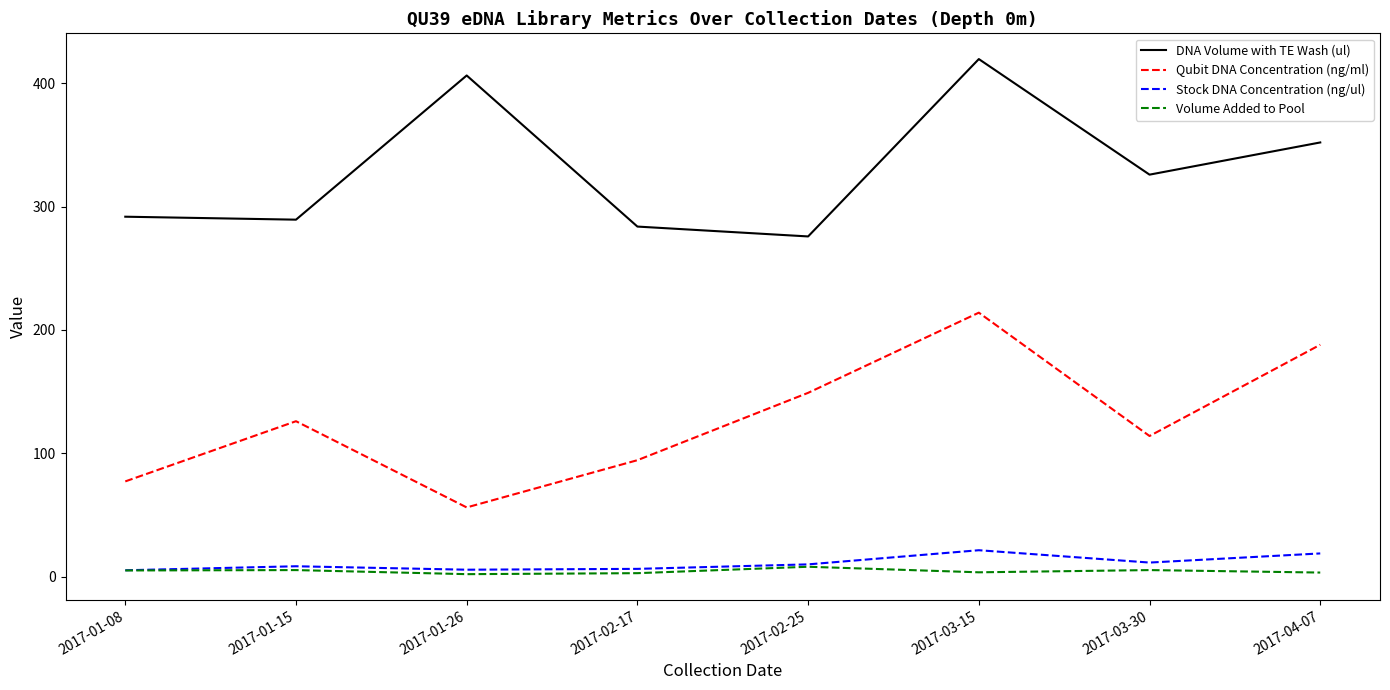

True or false: Qubit DNA Concentration (ng/ml) and Volume Added to Pool intersect in this chart.

False